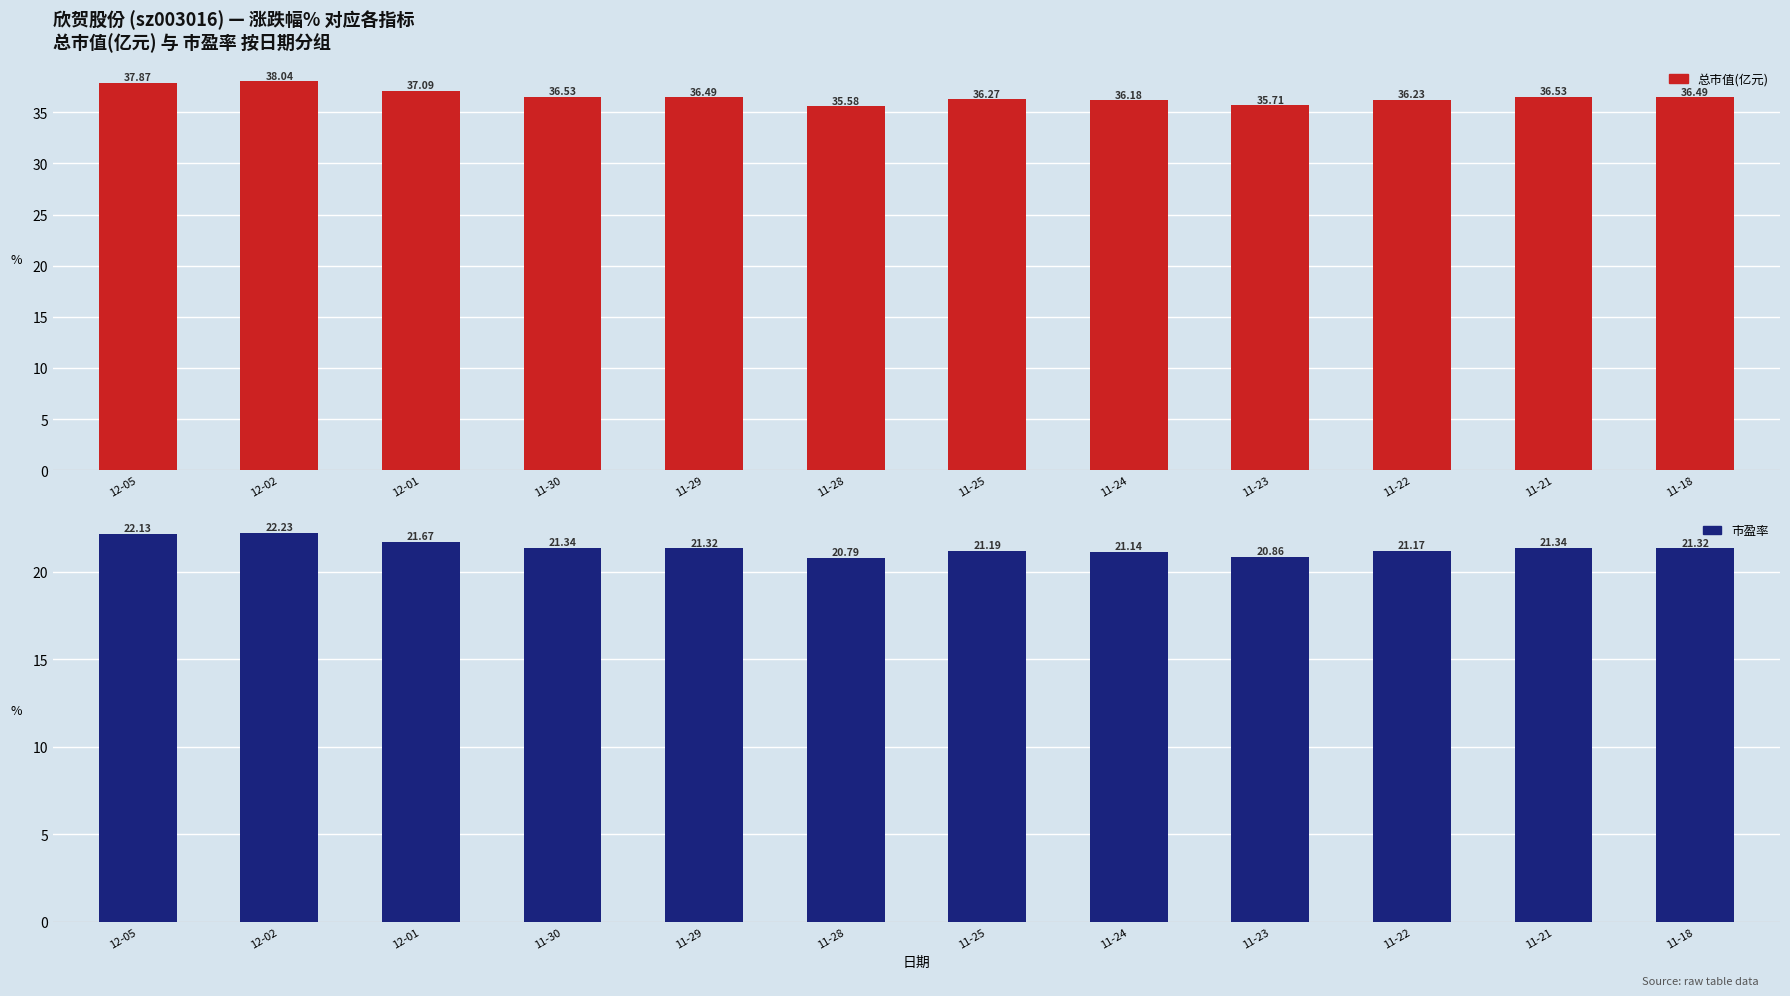

At 11-29, list the series in order from largest to smallest.

总市值(亿元), 市盈率